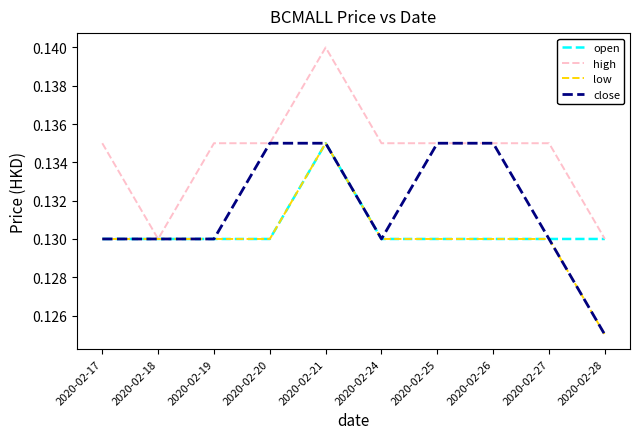

How many lines are shown in the chart?

4